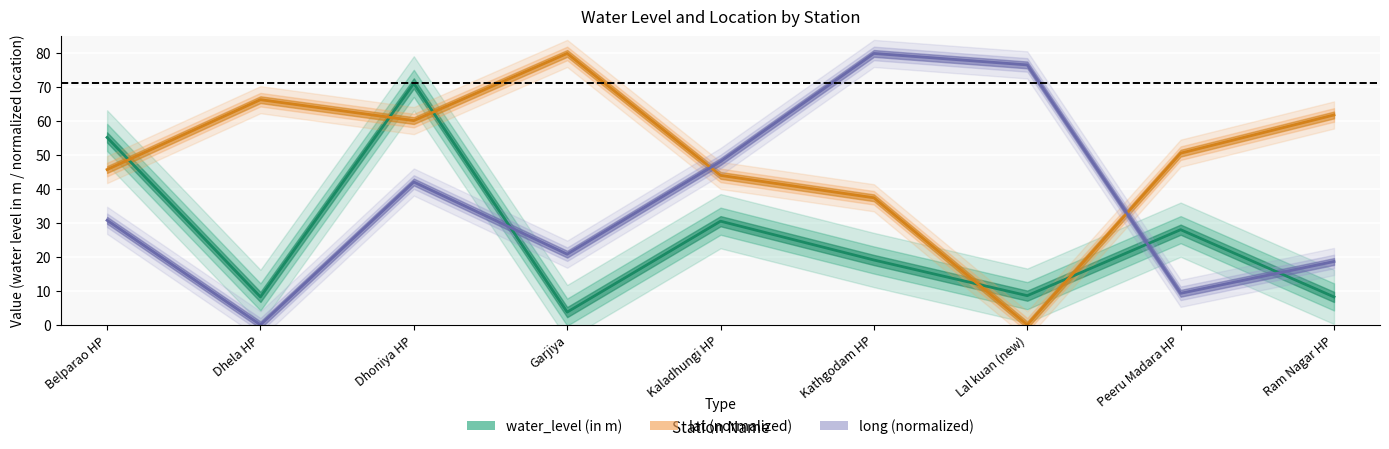

What is the maximum value shown in the chart?

80.0